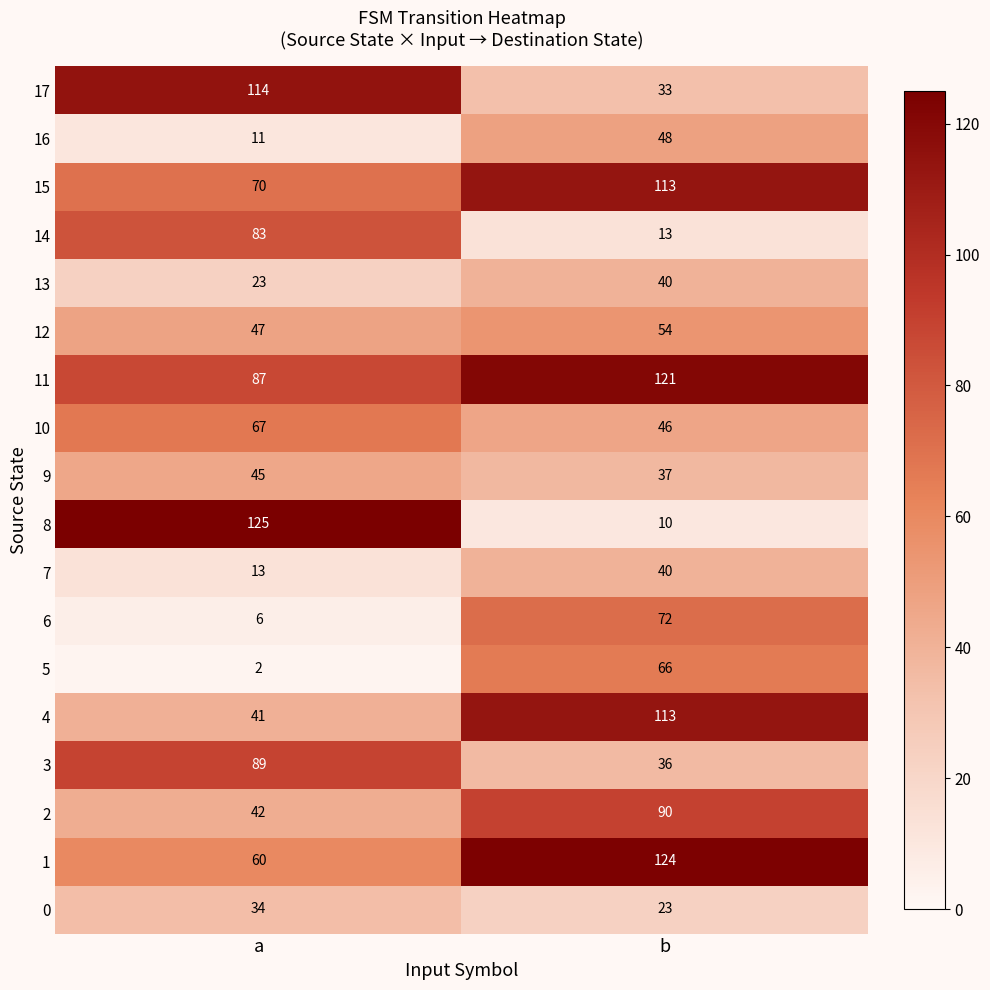

What is the sum of all 0 values?

57